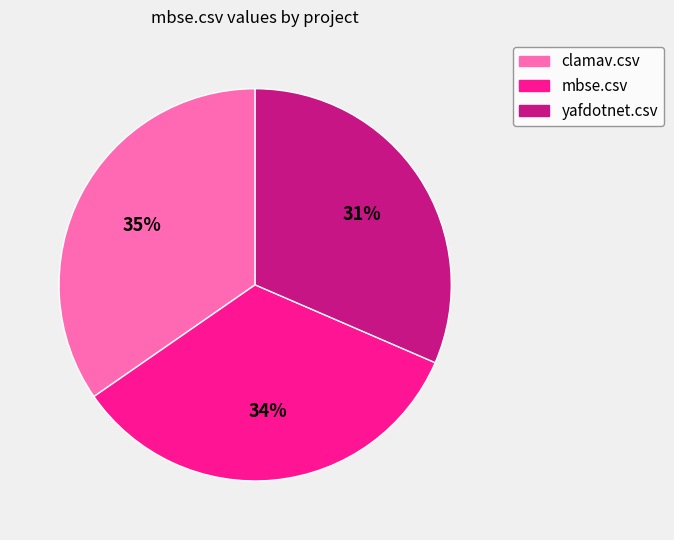

True or false: clamav.csv accounts for 44% of the total.

False